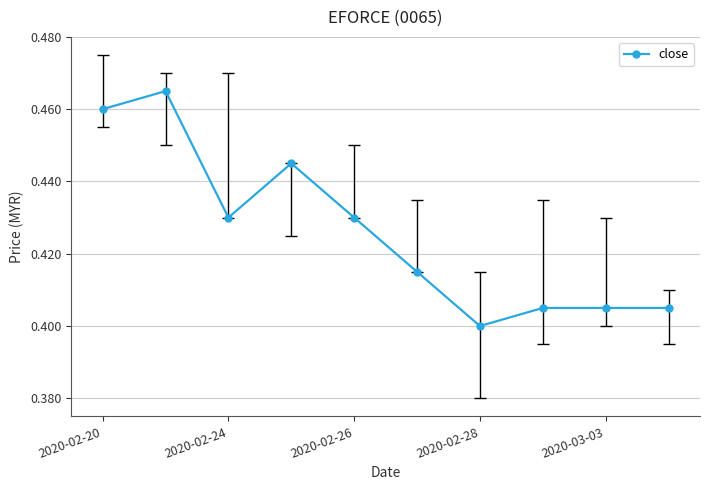

True or false: the data has more than 1 interior local peaks.

True